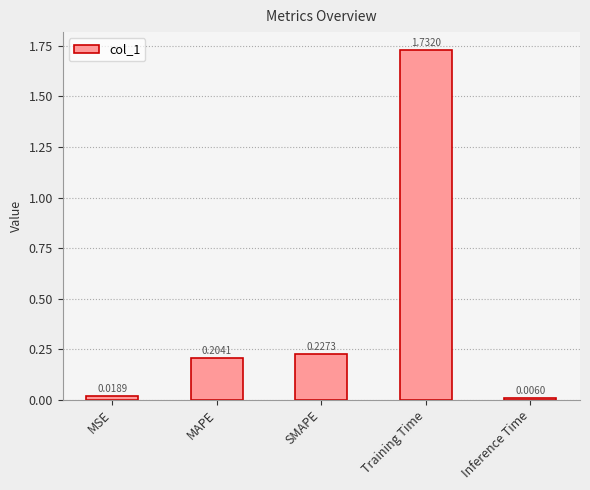

Between MSE and Inference Time, which is larger?

MSE